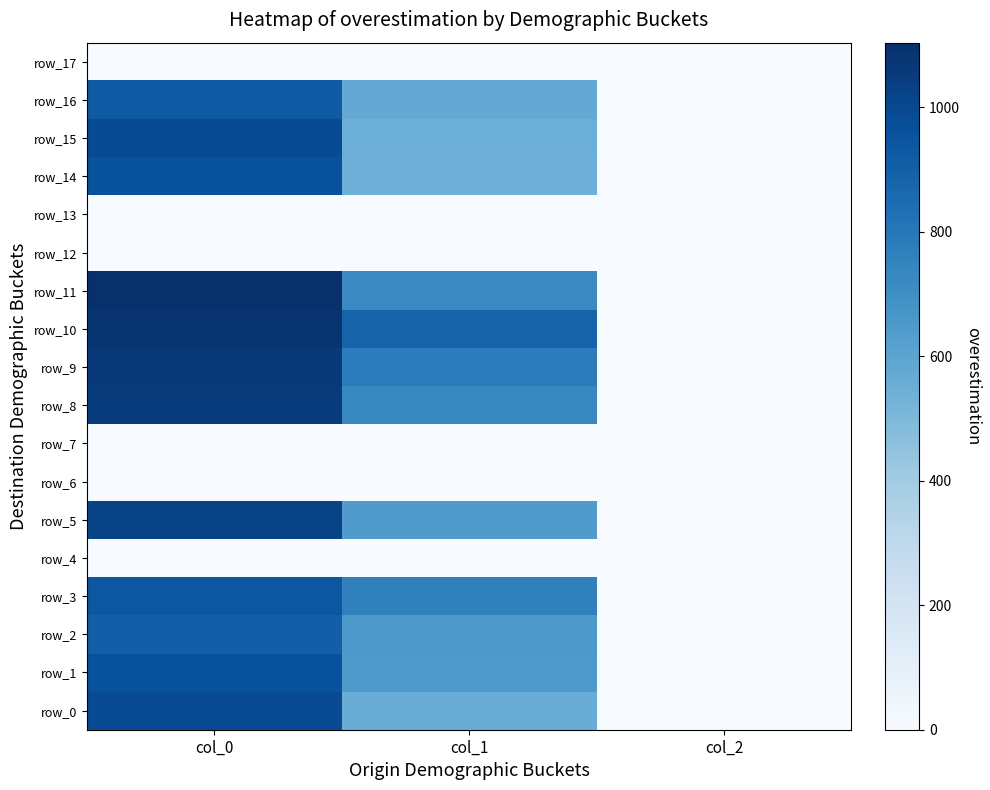

Is the value of row_11 at col_2 greater than the value of row_12 at col_2?

Yes